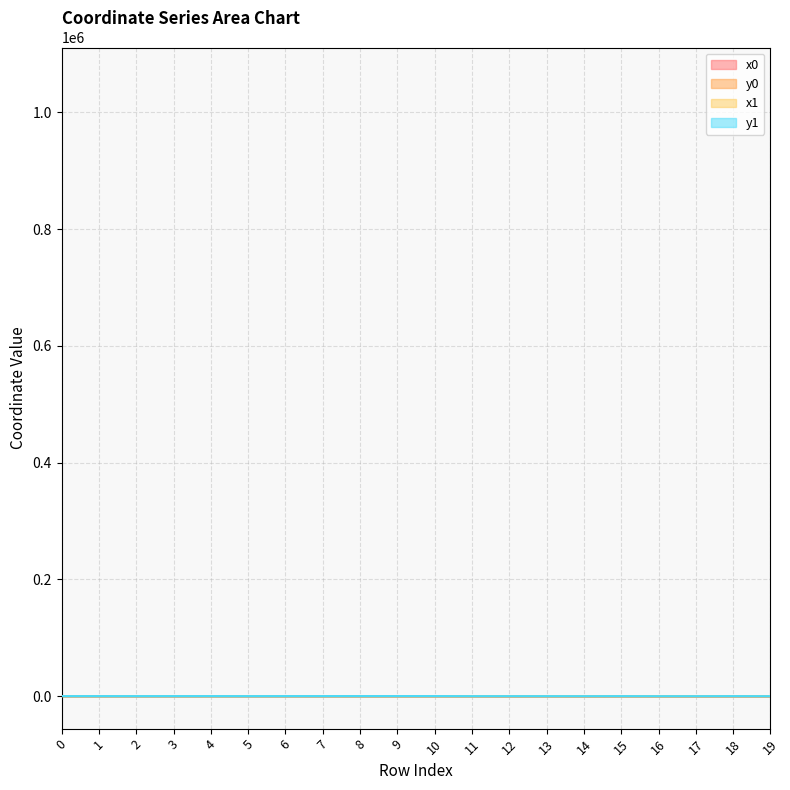

How many lines are shown in the chart?

4